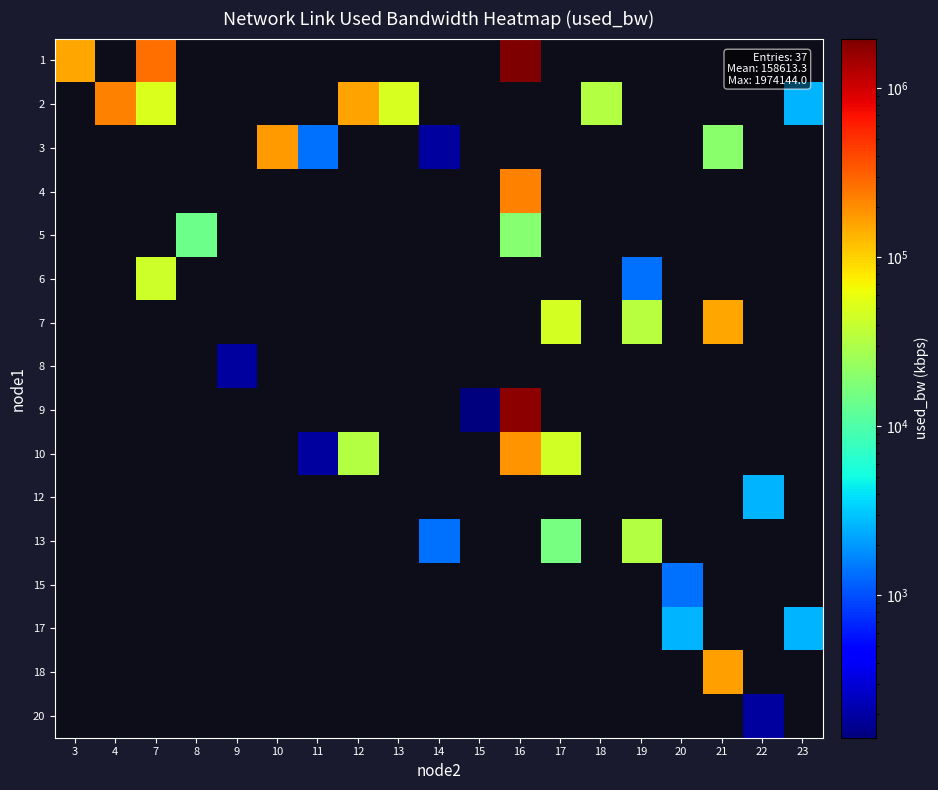

What is the difference between the highest and lowest values at 7?

230067.5